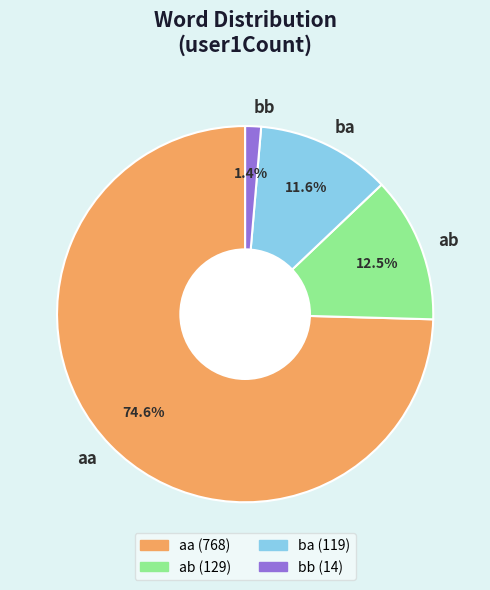

How many slices are in this pie chart?

4